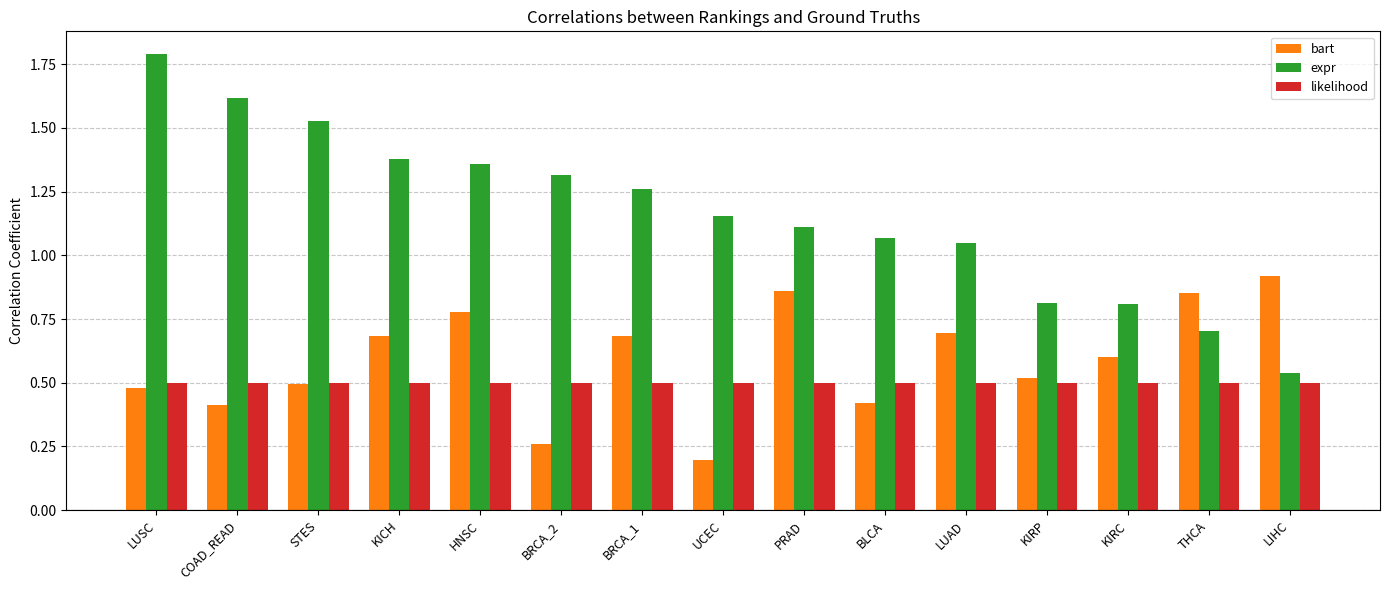

At how many categories does at least one series exceed 1?

11